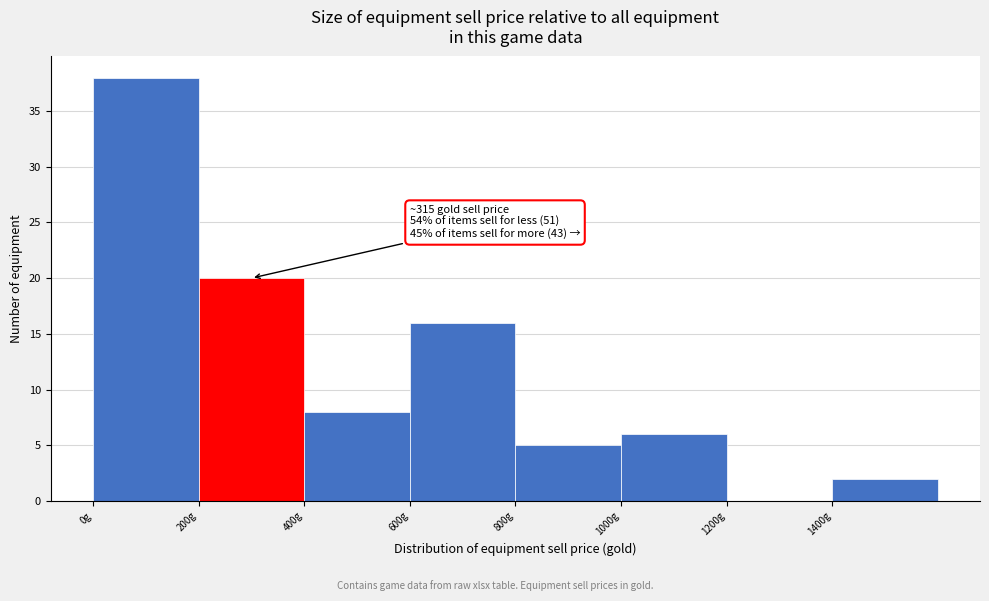

Over which range of the x-axis is the bar tallest?

0 to 200